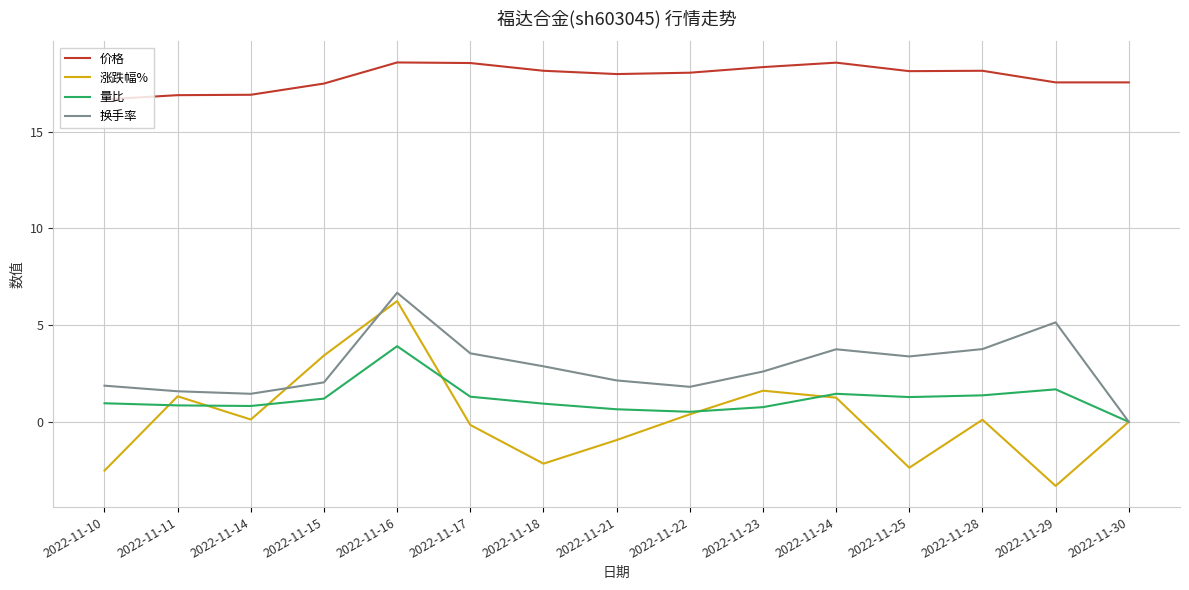

At 2022-11-18, list the series in order from smallest to largest.

涨跌幅%, 量比, 换手率, 价格